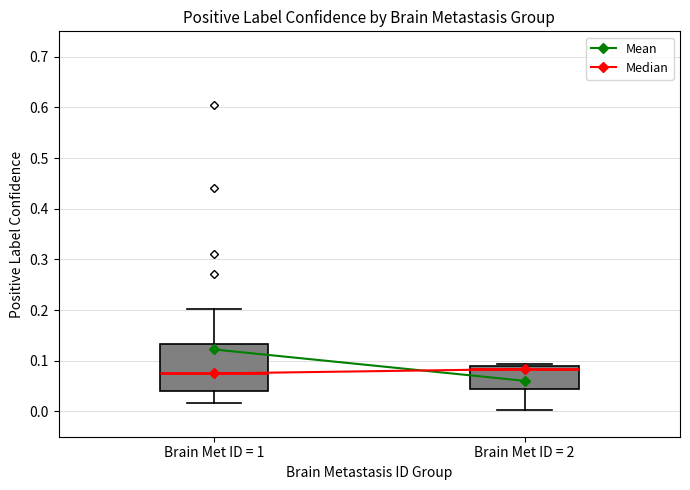

Comparing the boxes themselves (not the whiskers), which one is the tallest?

Brain Met ID = 1